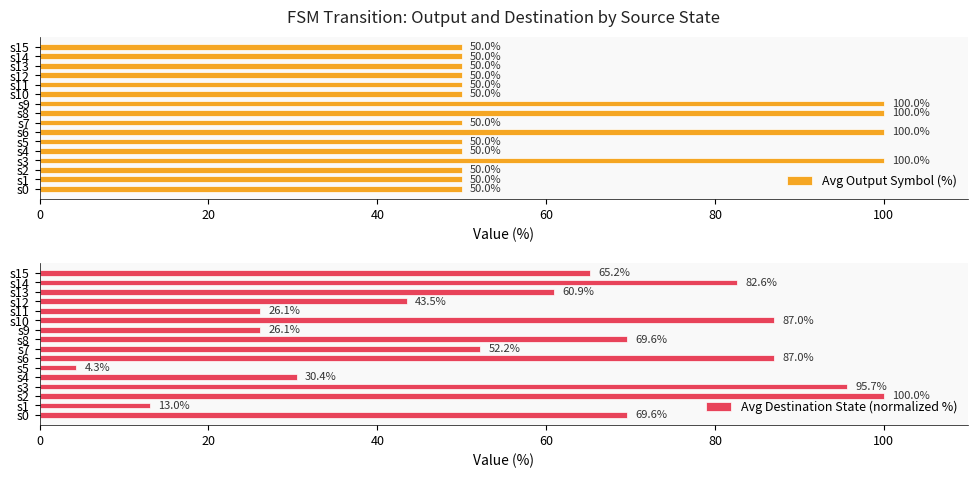

Is it true that Avg Output Symbol (%) equals 22 at s5?

False